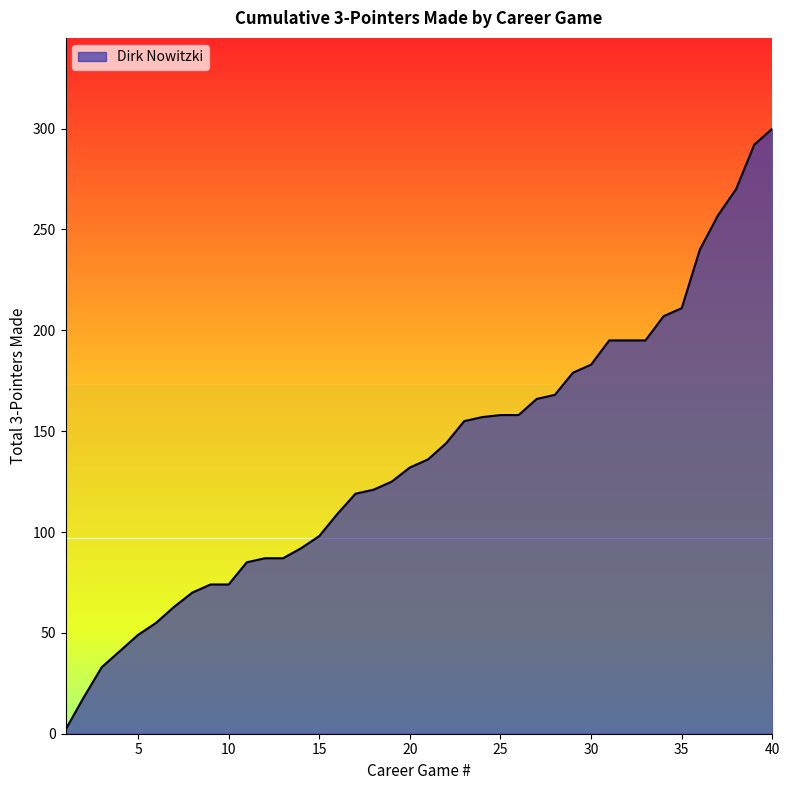

What is the greatest value displayed?

300